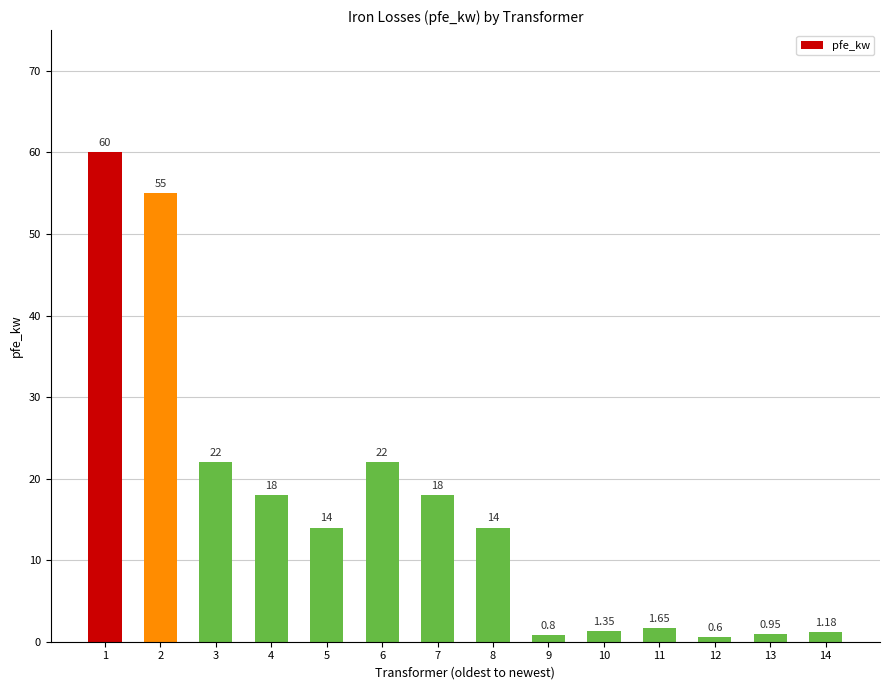

What is the average value?

16.4